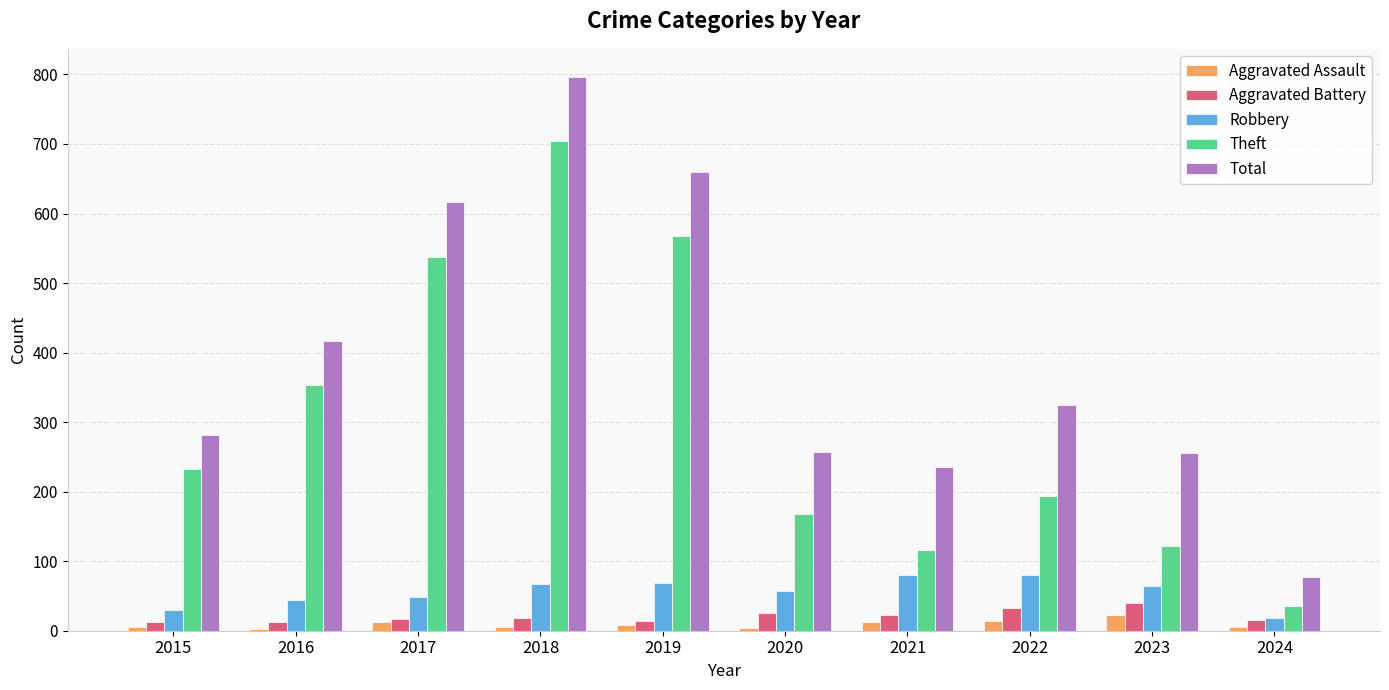

Between 2015 and 2017, which series saw the biggest shift?

Total